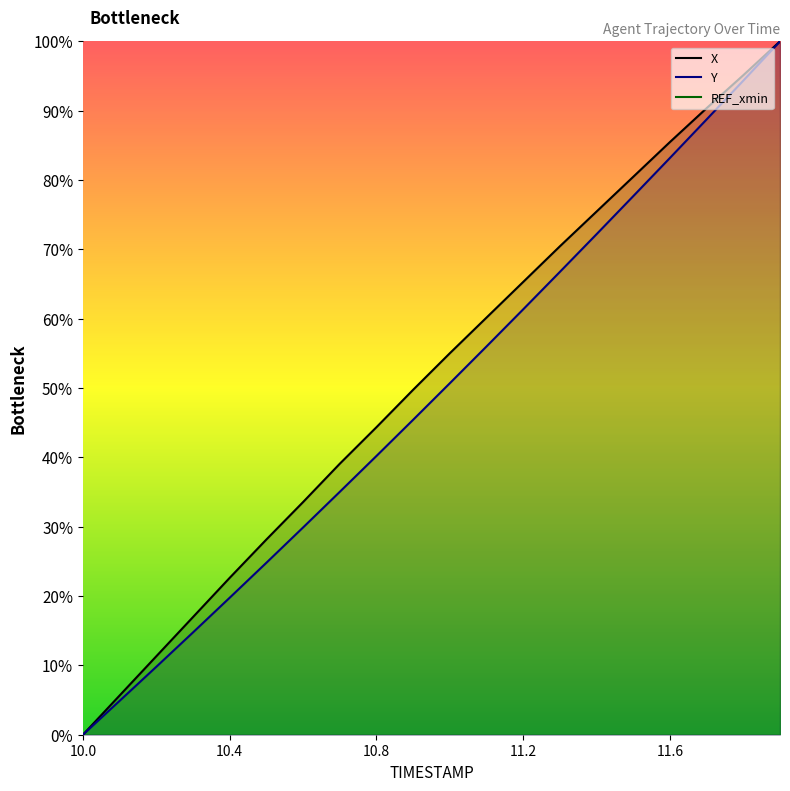

True or false: Y has more than 0 interior local peaks.

False